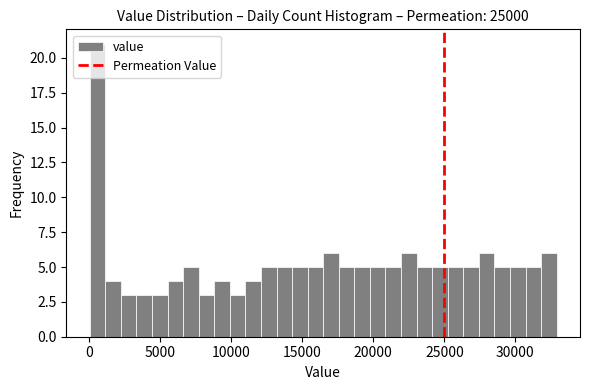

Read against the x-axis, roughly where is the centre of the tallest bar?

500